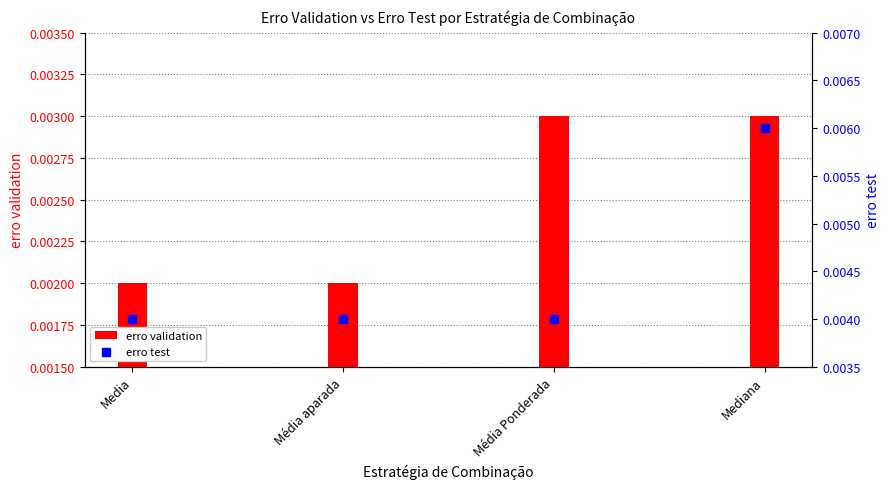

Which series reaches the maximum Y coordinate?

erro test